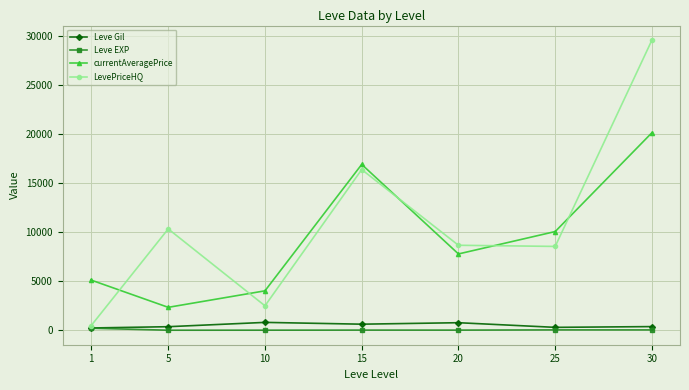

Count the number of data series in this chart.

4